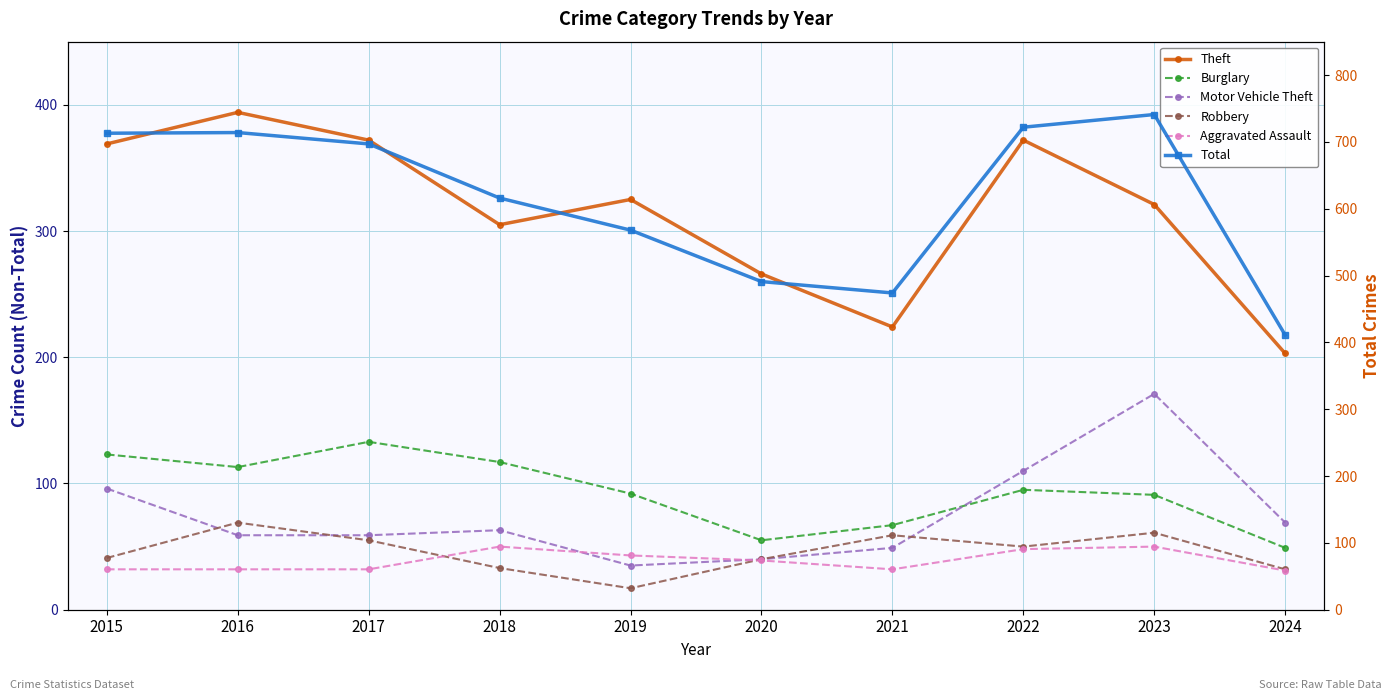

The value of Theft at 2018 is 444. True or false?

False